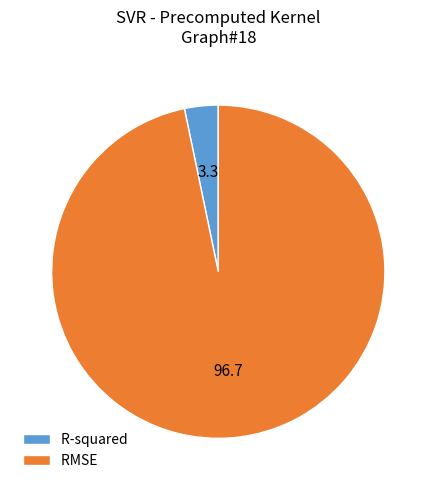

Rank the categories by value from highest to lowest.

RMSE, R-squared